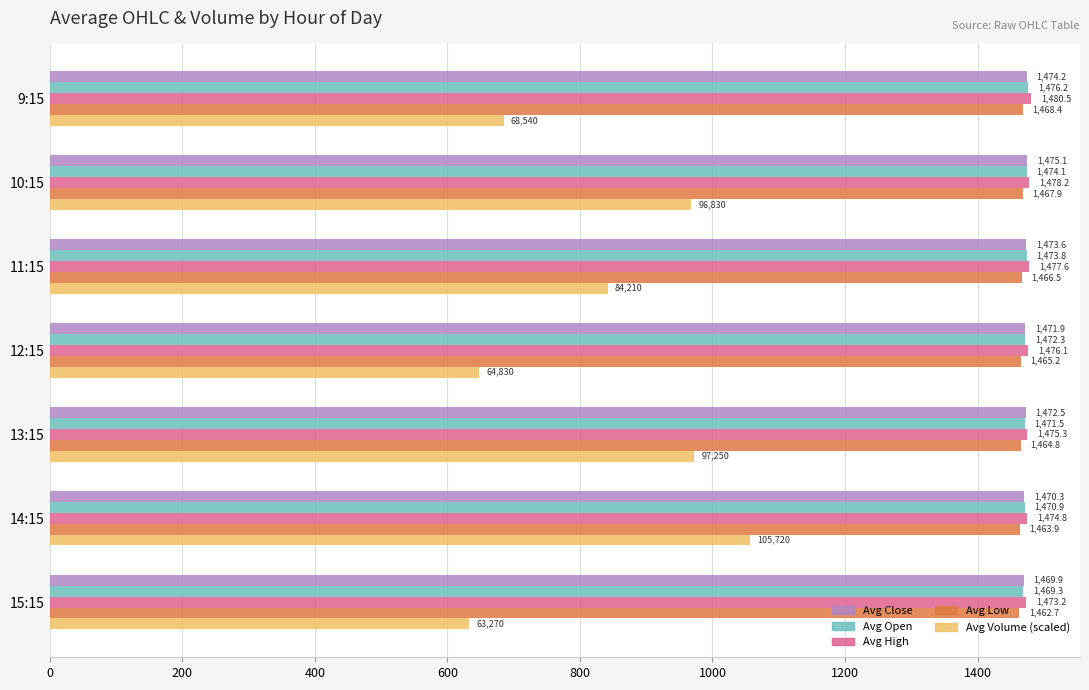

Rank the categories by Avg Close value from highest to lowest.

10:15, 9:15, 11:15, 13:15, 12:15, 14:15, 15:15